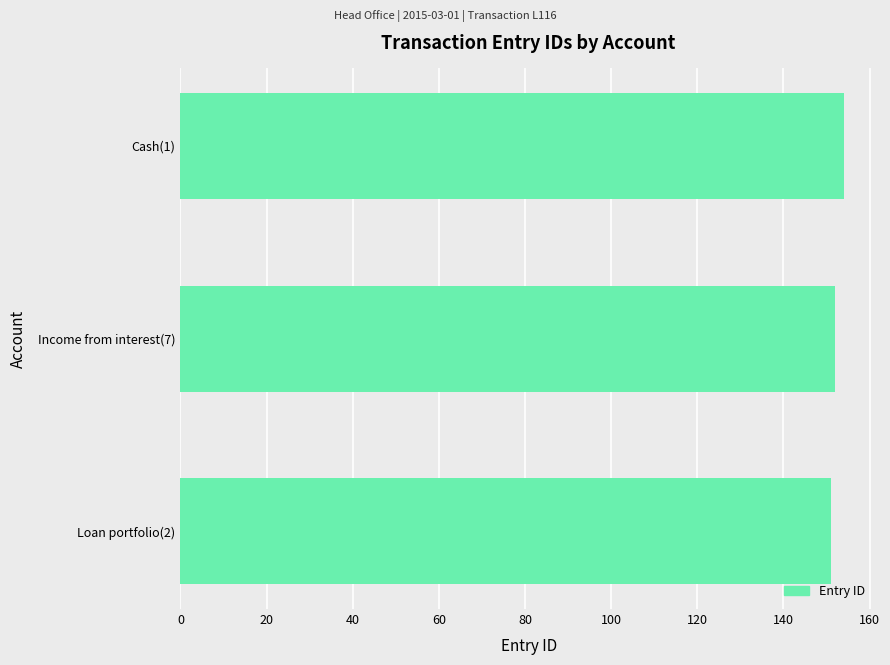

Are the bars grouped side by side (vs. stacked)?

No